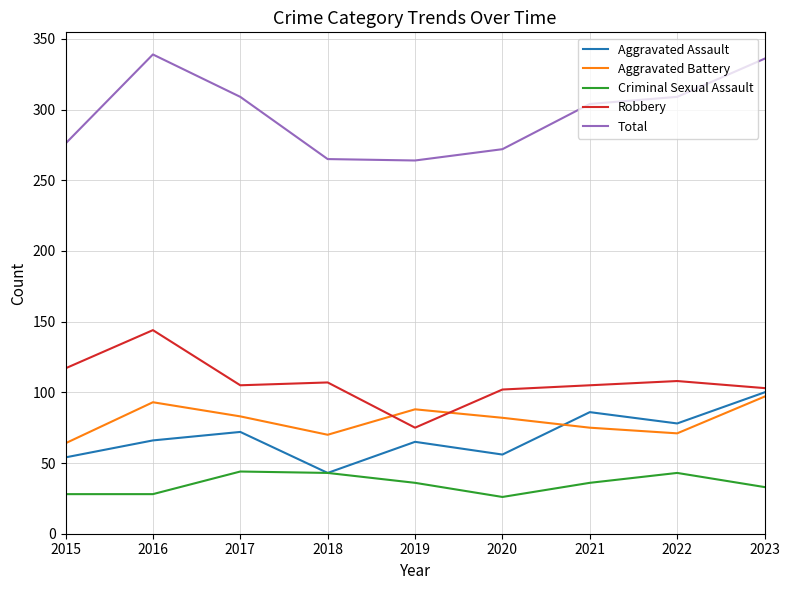

How many lines are shown in the chart?

5